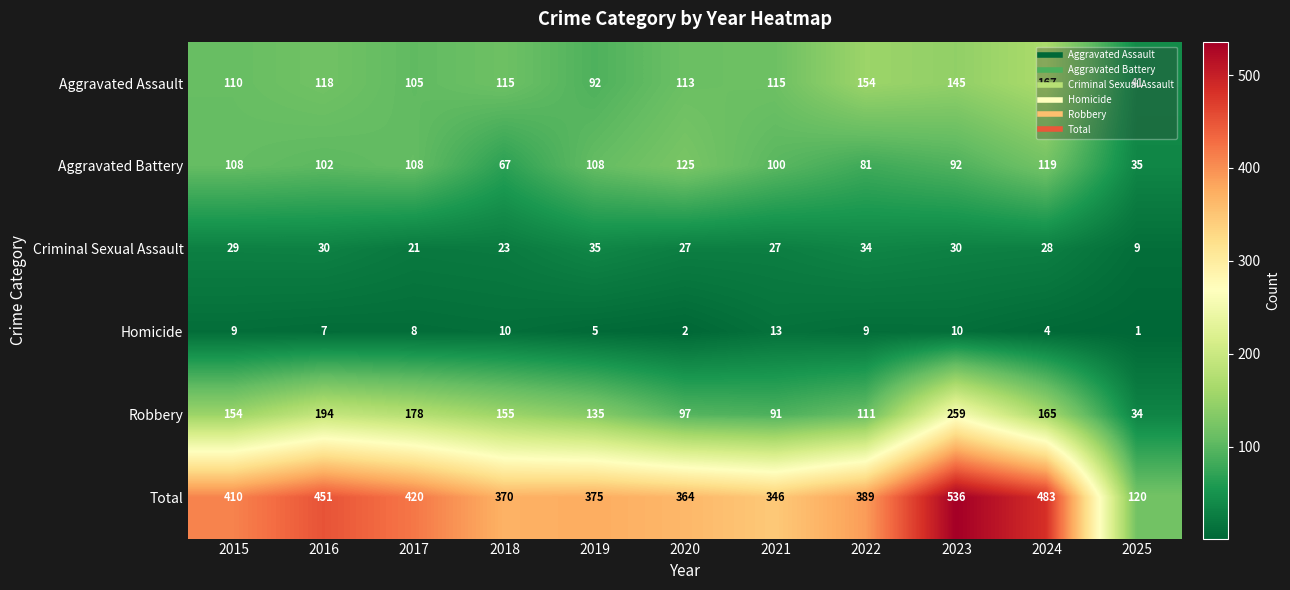

Rank the series at 2016 from lowest to highest value.

Homicide, Criminal Sexual Assault, Aggravated Battery, Aggravated Assault, Robbery, Total